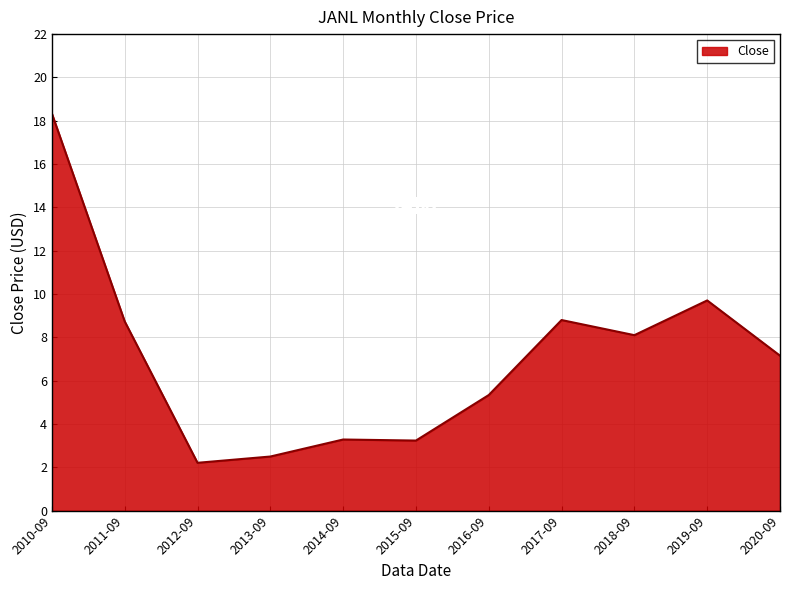

Does the chart display data point markers on the line(s)?

No